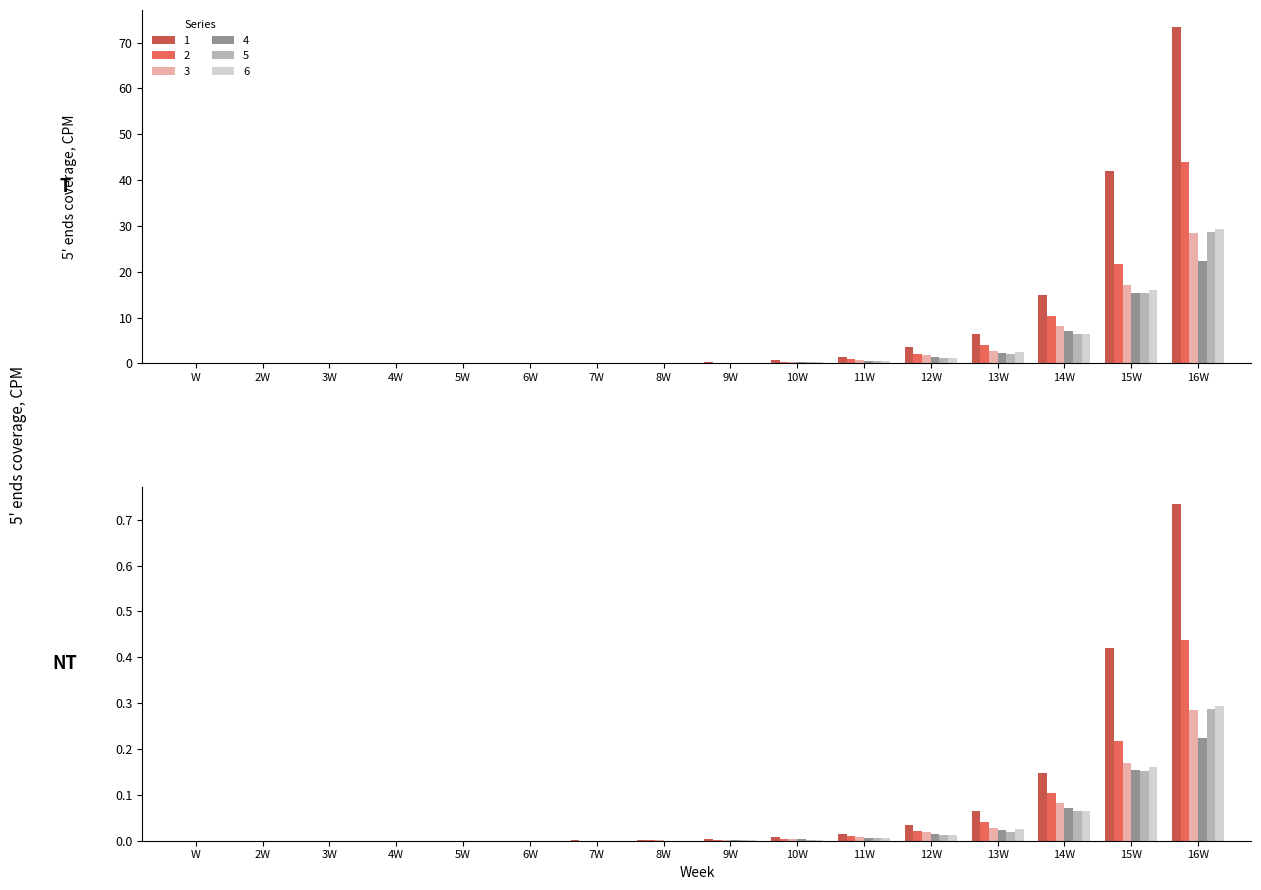

At which label is 5 closest to 14?

15W